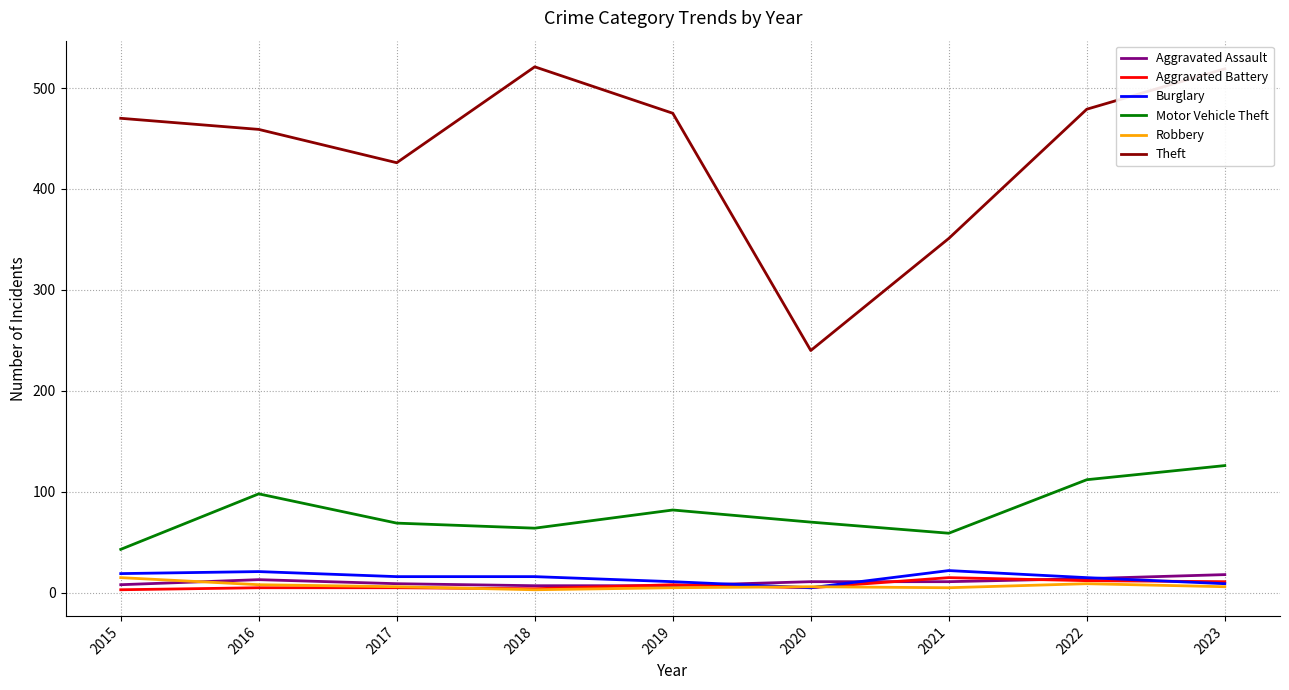

True or false: Motor Vehicle Theft has a value of 36 at 2016.

False